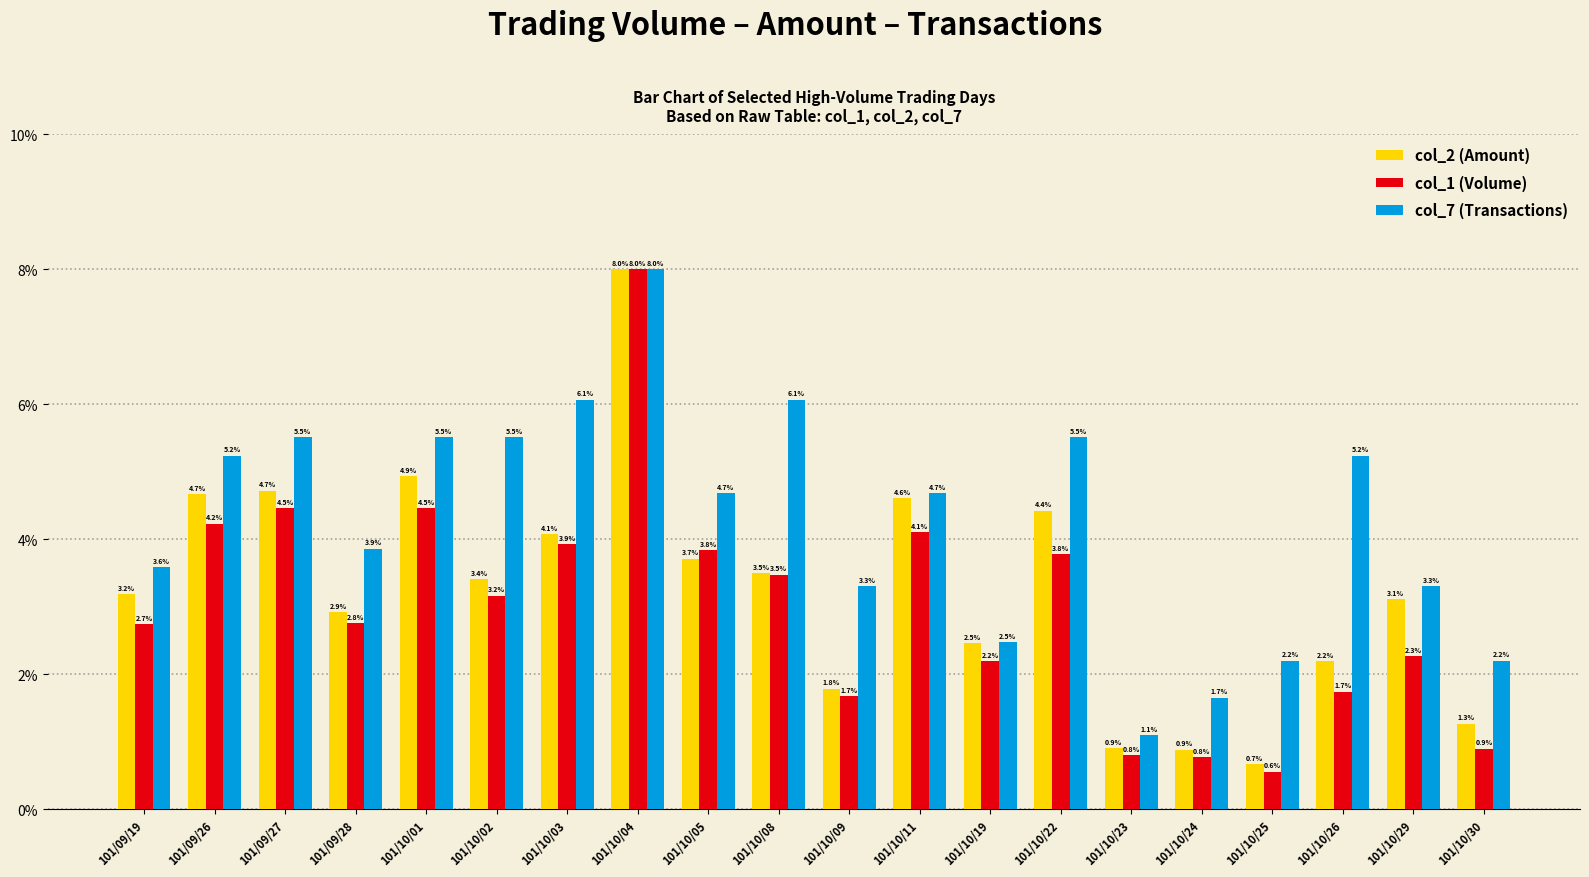

Is the value of col_7 (Transactions) at 101/09/27 greater than the value of col_2 (Amount) at 101/09/28?

Yes